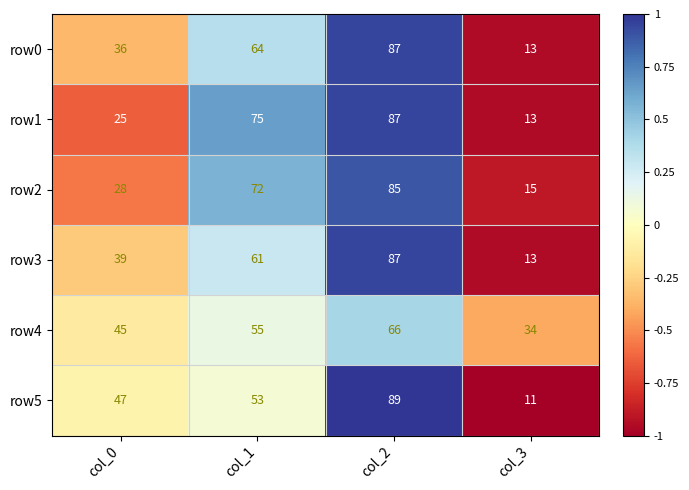

Which series has the widest spread of values?

row5